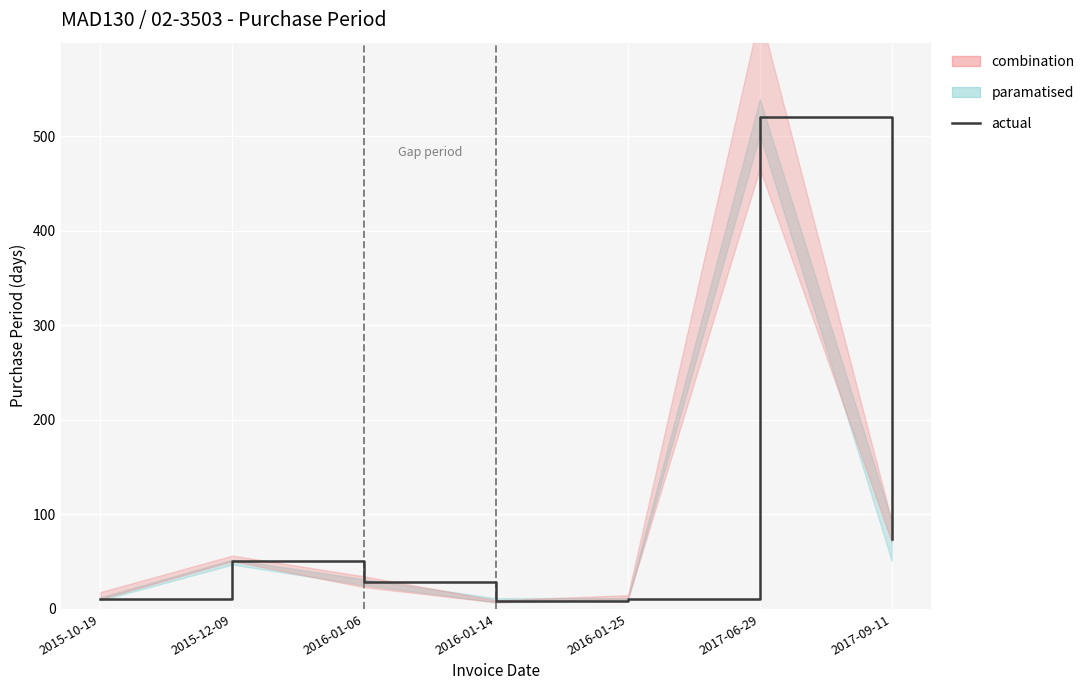

What position from the right is 2015-12-09?

6